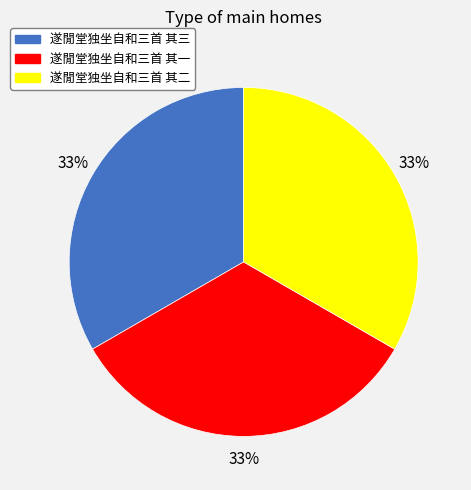

What is the ratio of the value at 遂閒堂独坐自和三首 其一 to the value at 遂閒堂独坐自和三首 其二?

1.0